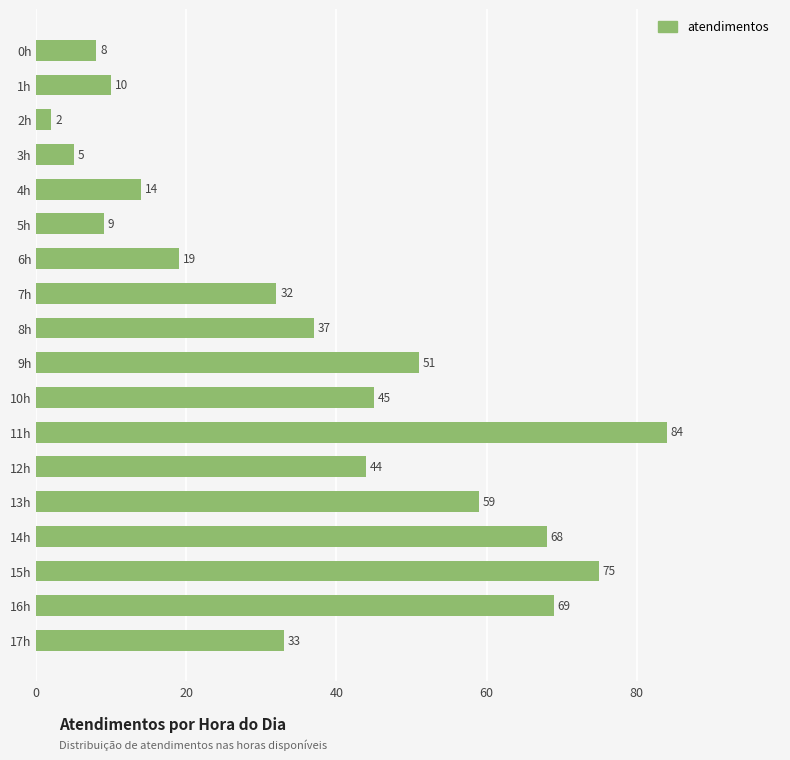

Which category has the highest value across all series?

11h